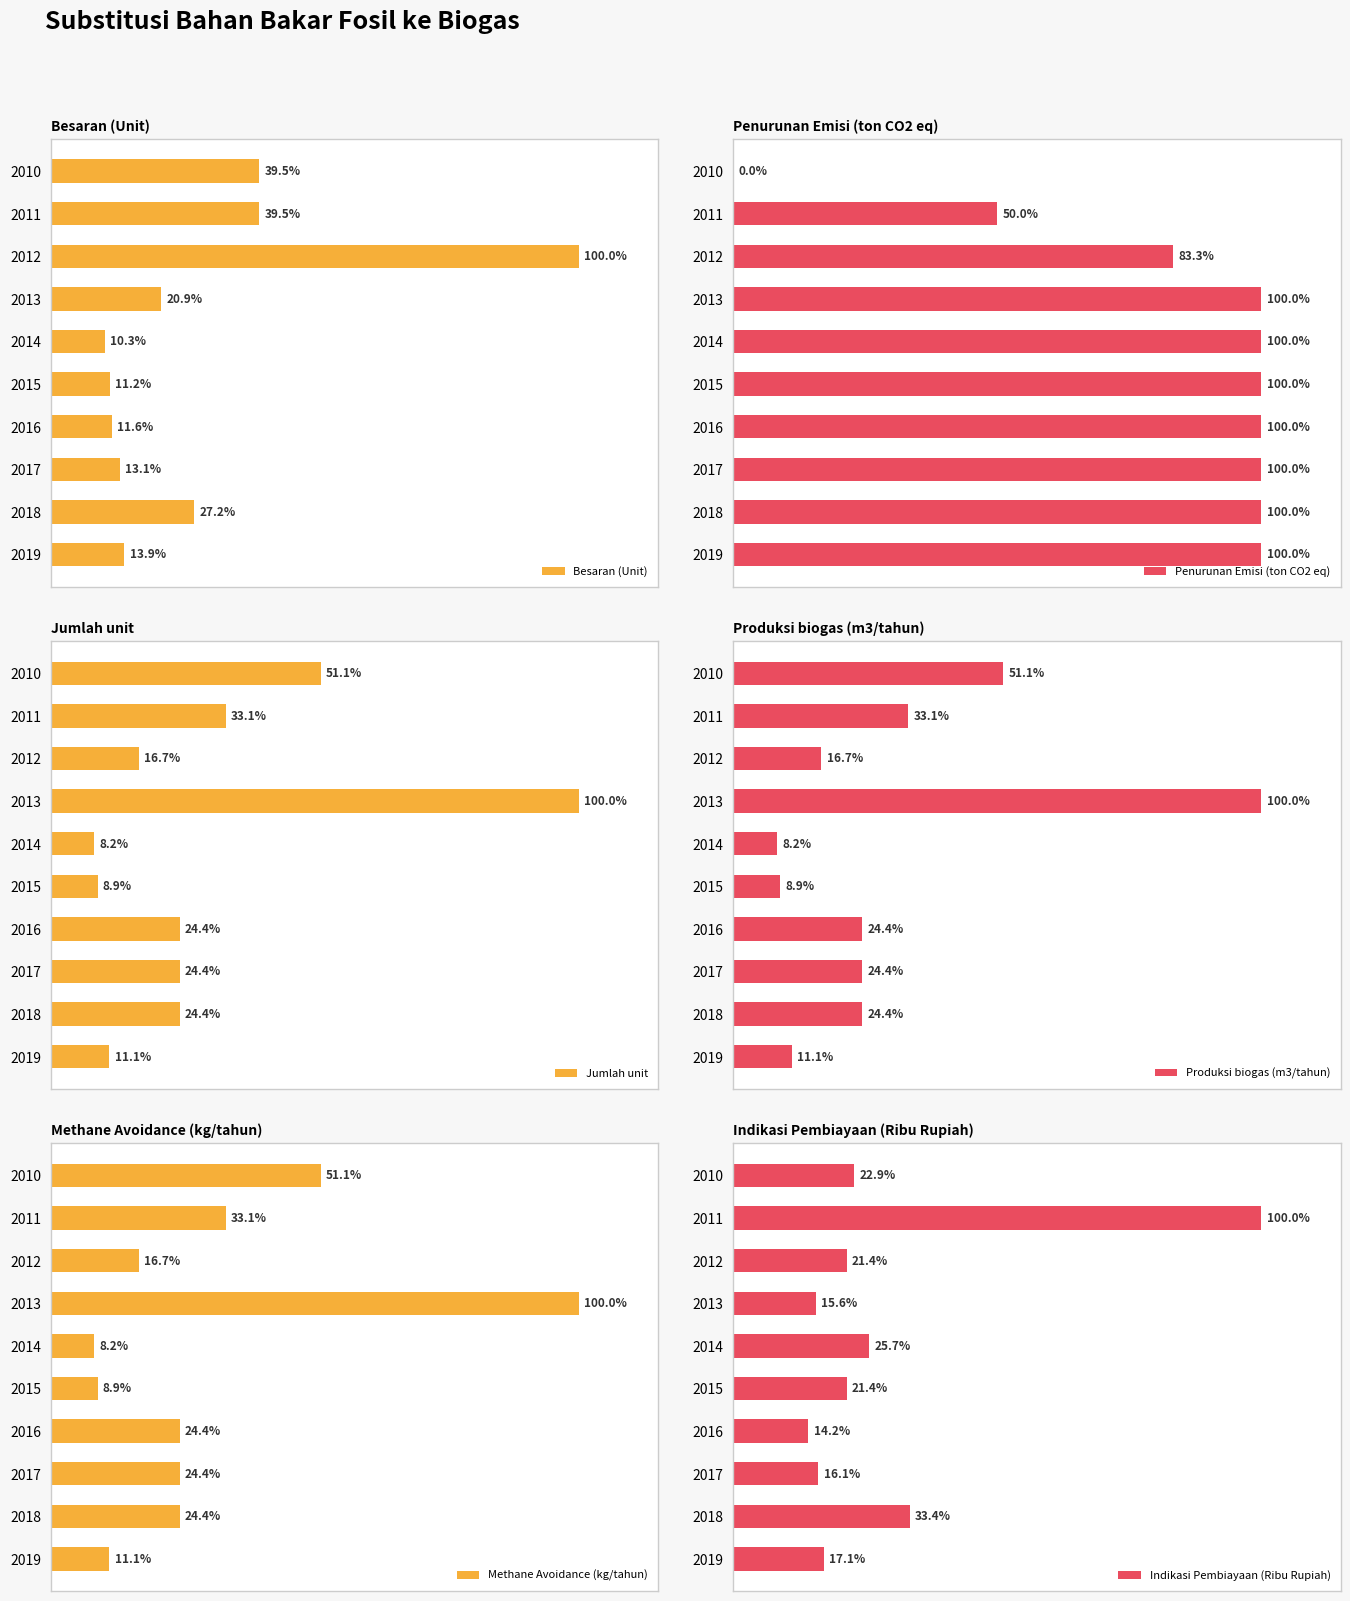

Which series has the largest total across all categories?

Penurunan Emisi (ton CO2 eq)